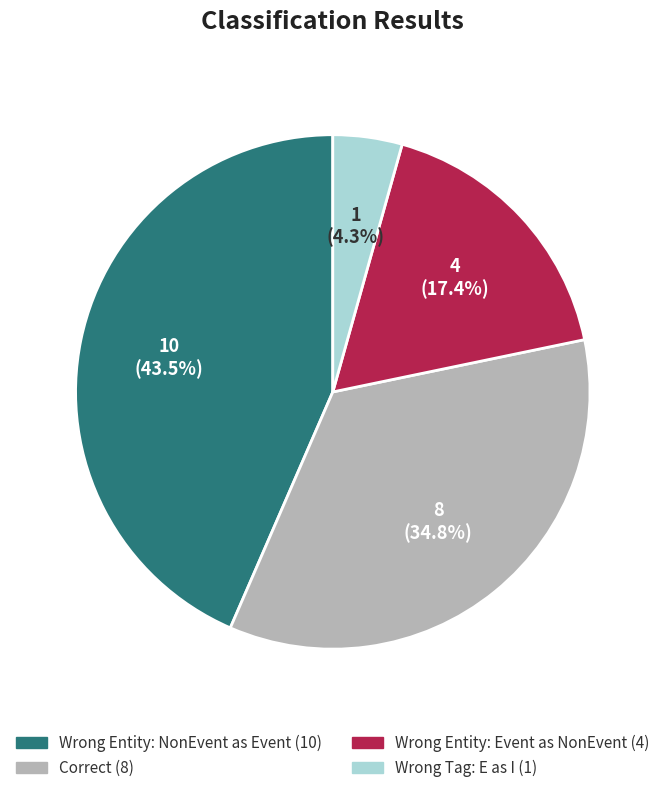

Is there a majority slice in this chart?

No